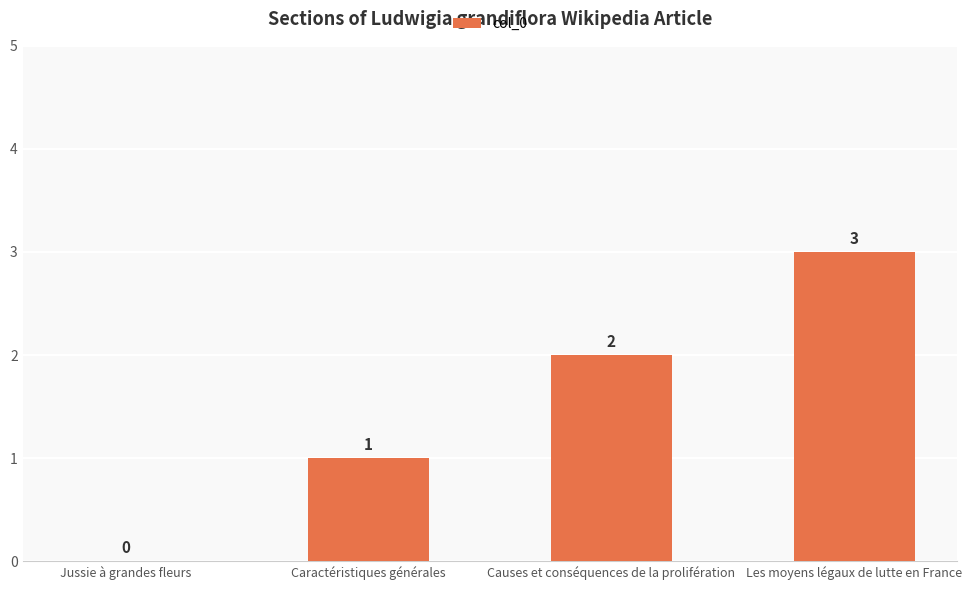

Is it true that the value at Caractéristiques générales is 1?

True